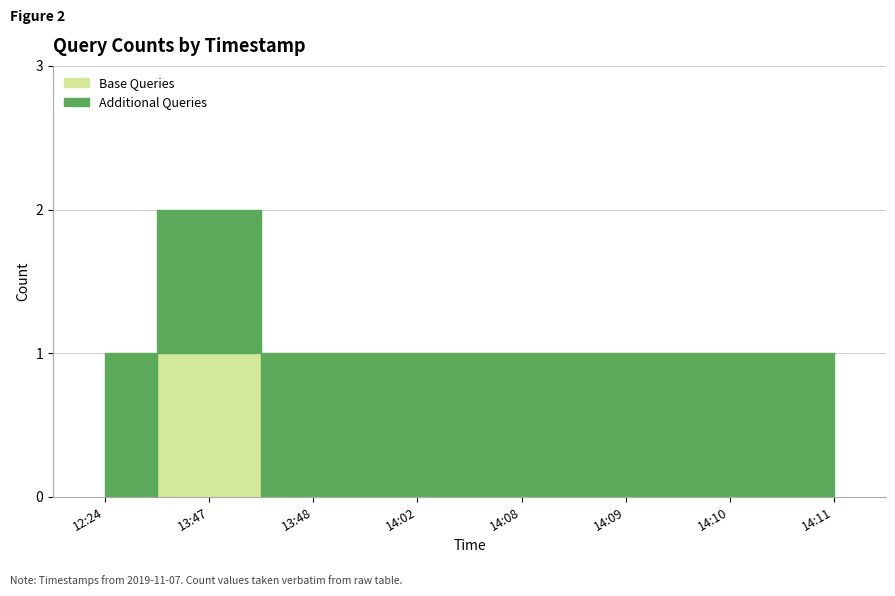

Is it true that the value at 2019-11-07 13:48 is 0?

False